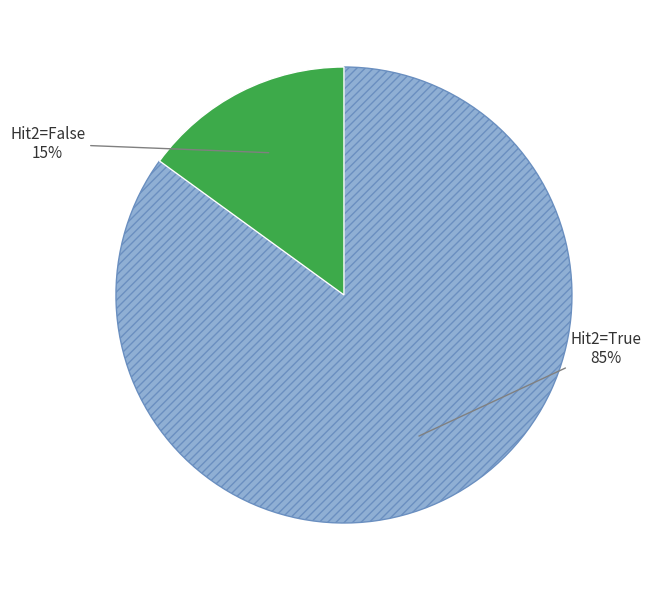

To the nearest percent, what is the average slice percentage?

50%